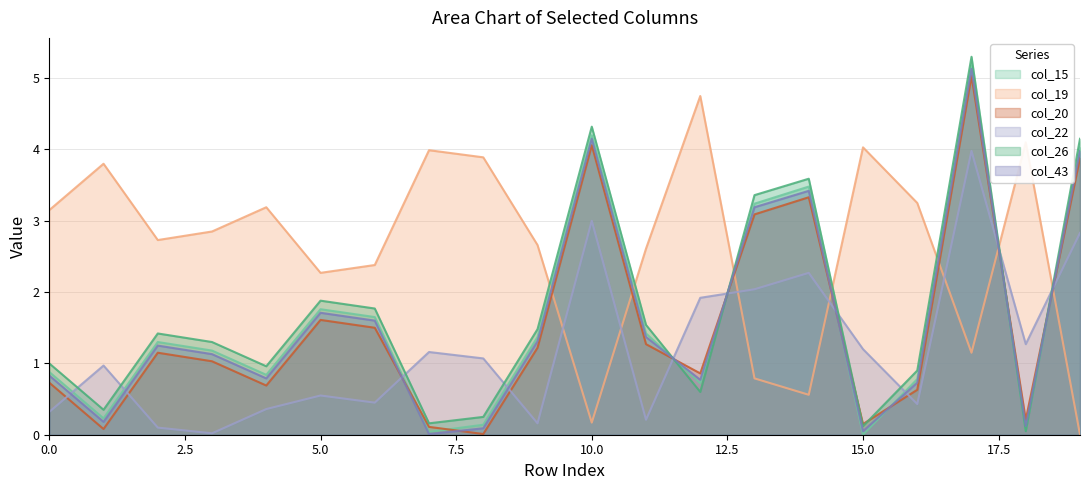

What is the difference between the maximum and minimum values in the col_19 series?

4.8